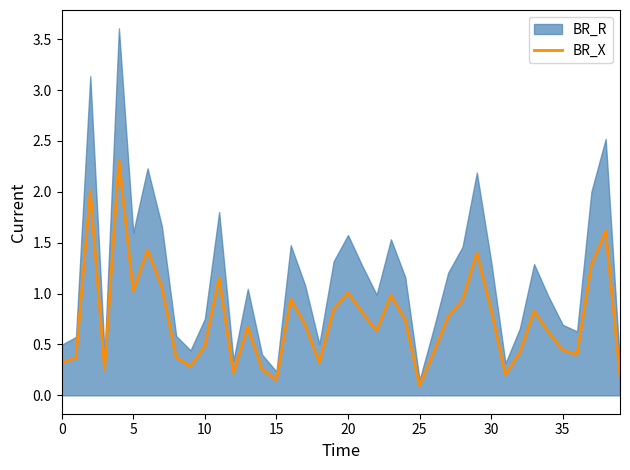

The value at 37 is 1.3. True or false?

True